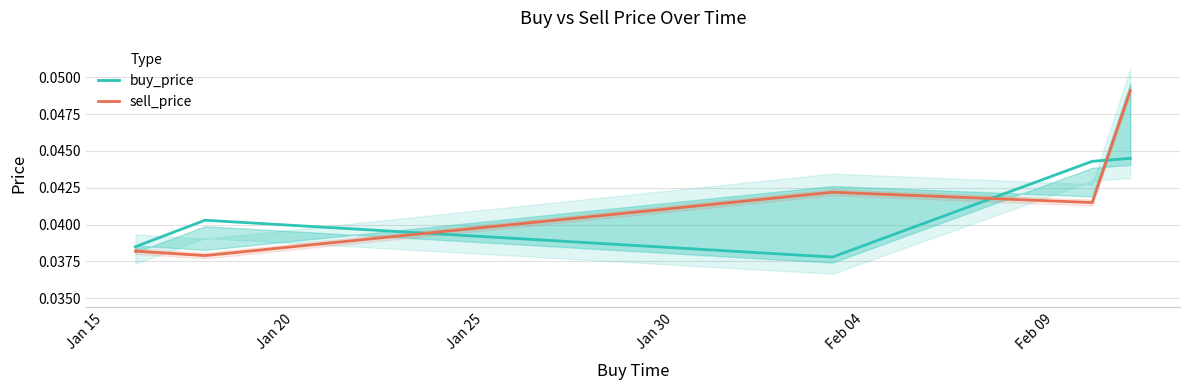

True or false: buy_price and sell_price intersect in this chart.

True